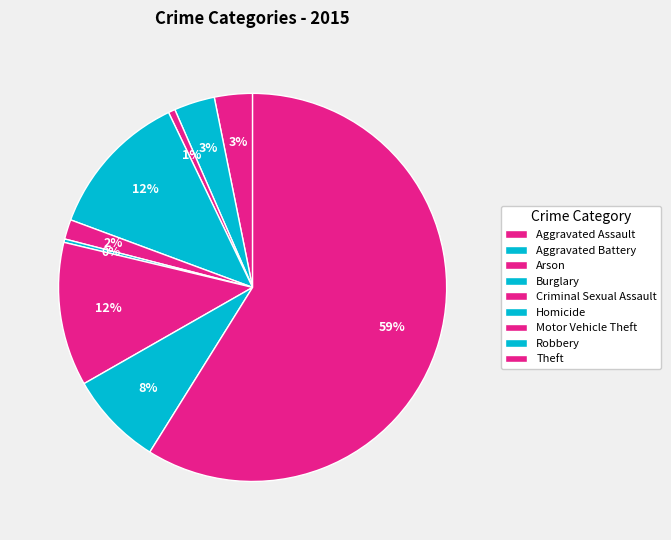

Which slice is the largest?

Theft